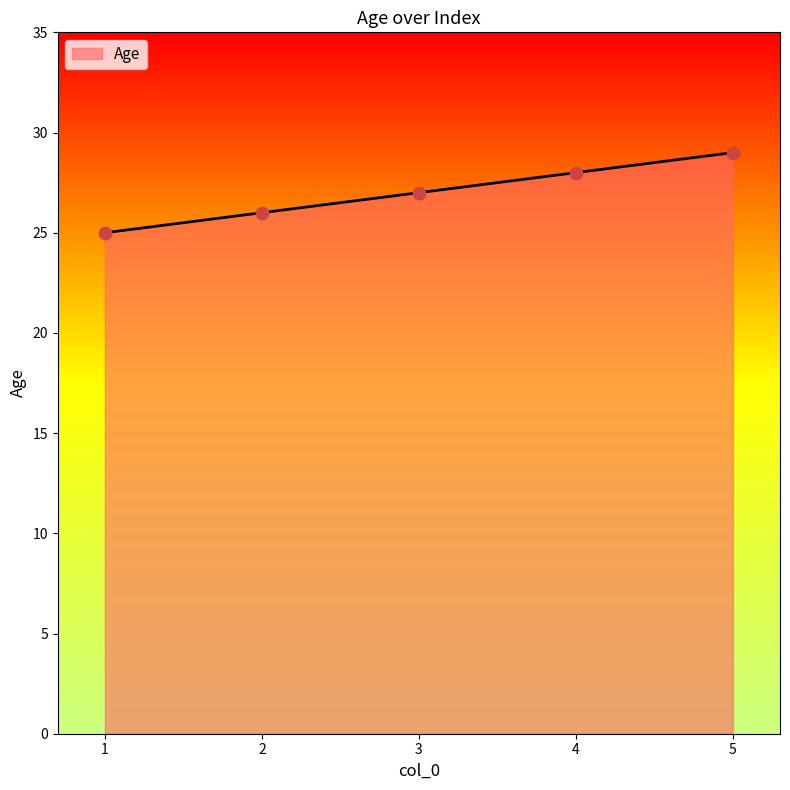

Which has a higher value, 5 or 4?

5